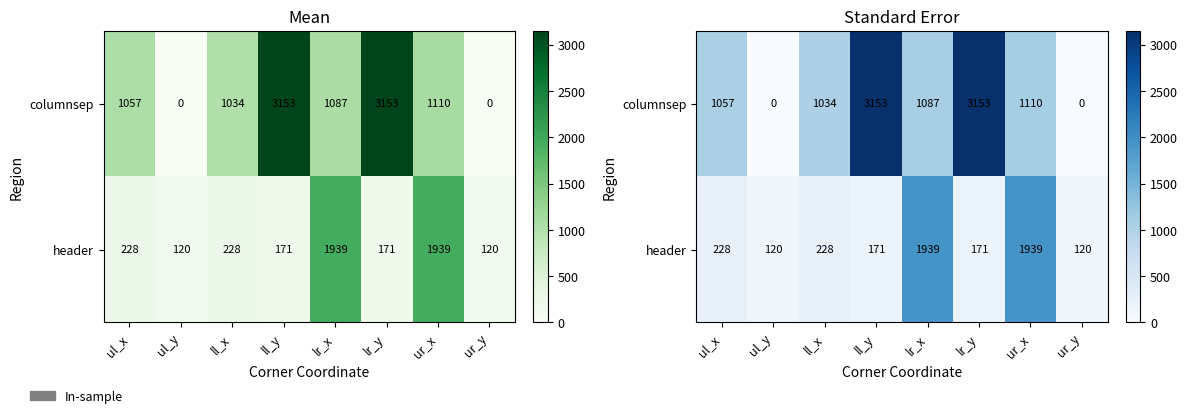

At which category does the chart reach its minimum across all series?

ul_y